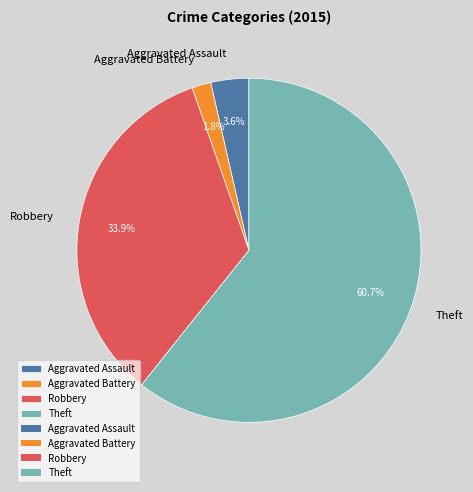

How many slices are in this pie chart?

4